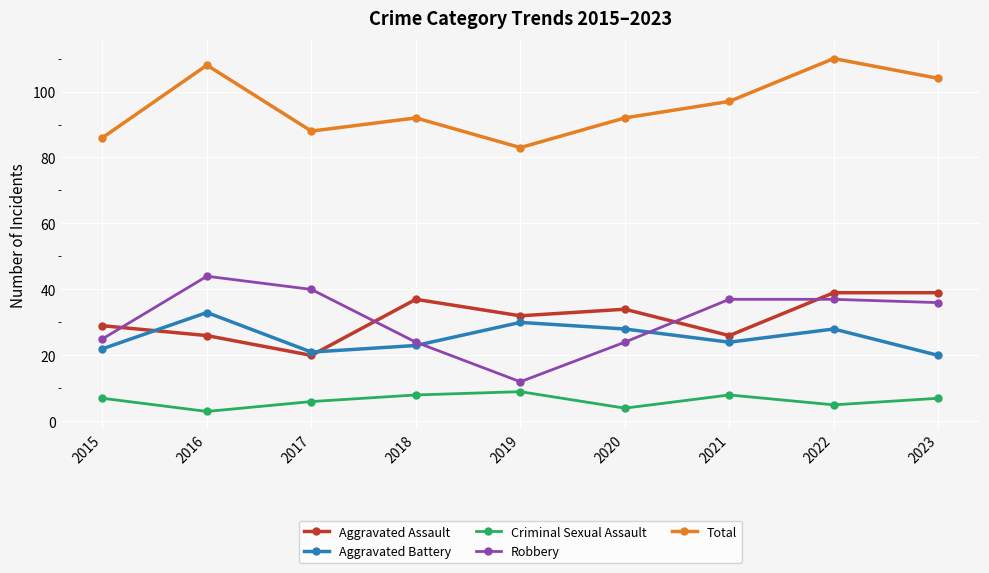

At 2016, list the series in order from smallest to largest.

Criminal Sexual Assault, Aggravated Assault, Aggravated Battery, Robbery, Total